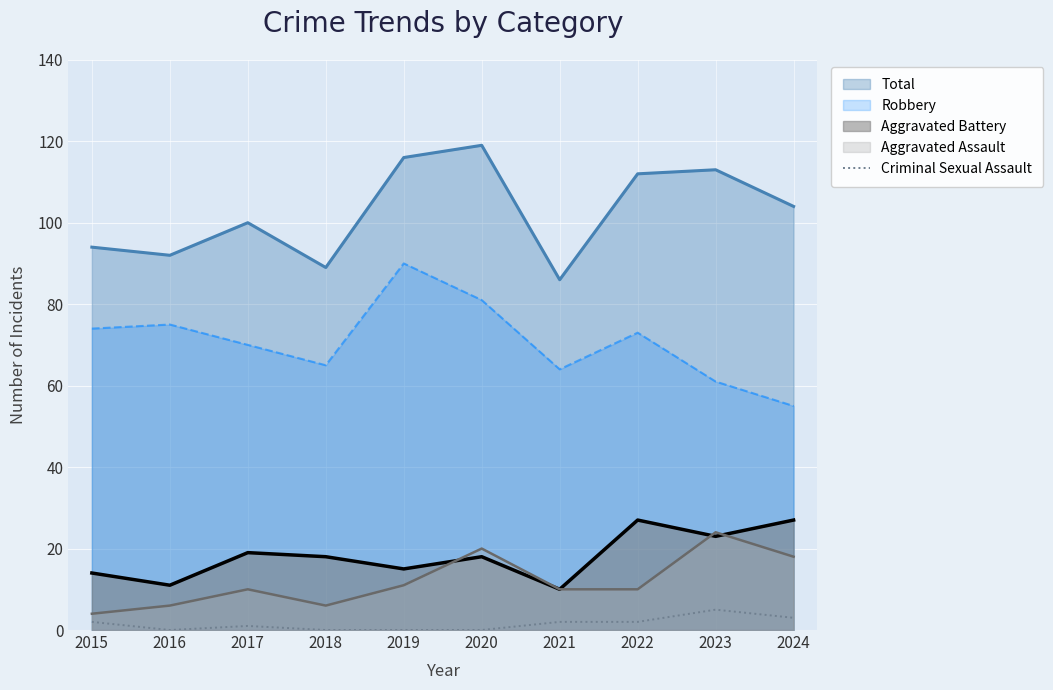

True or false: Robbery and Total intersect in this chart.

False